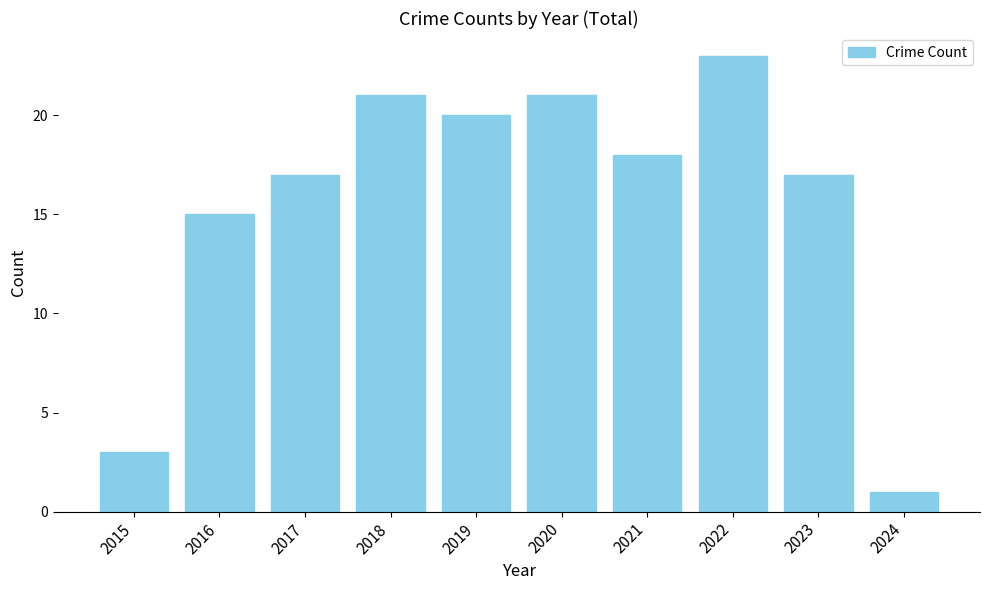

What value does the data have at 2023, to the nearest 10?

20